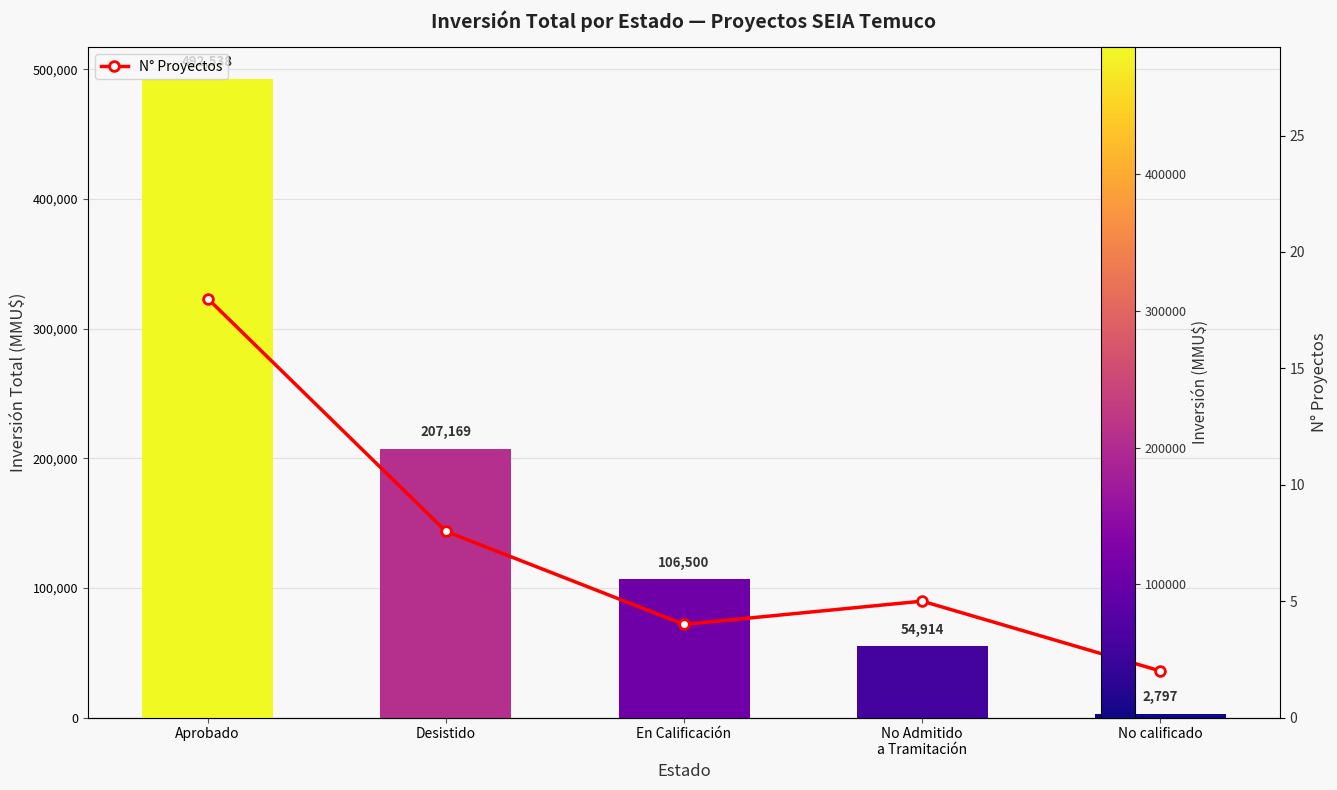

How many distinct data groups are displayed?

2